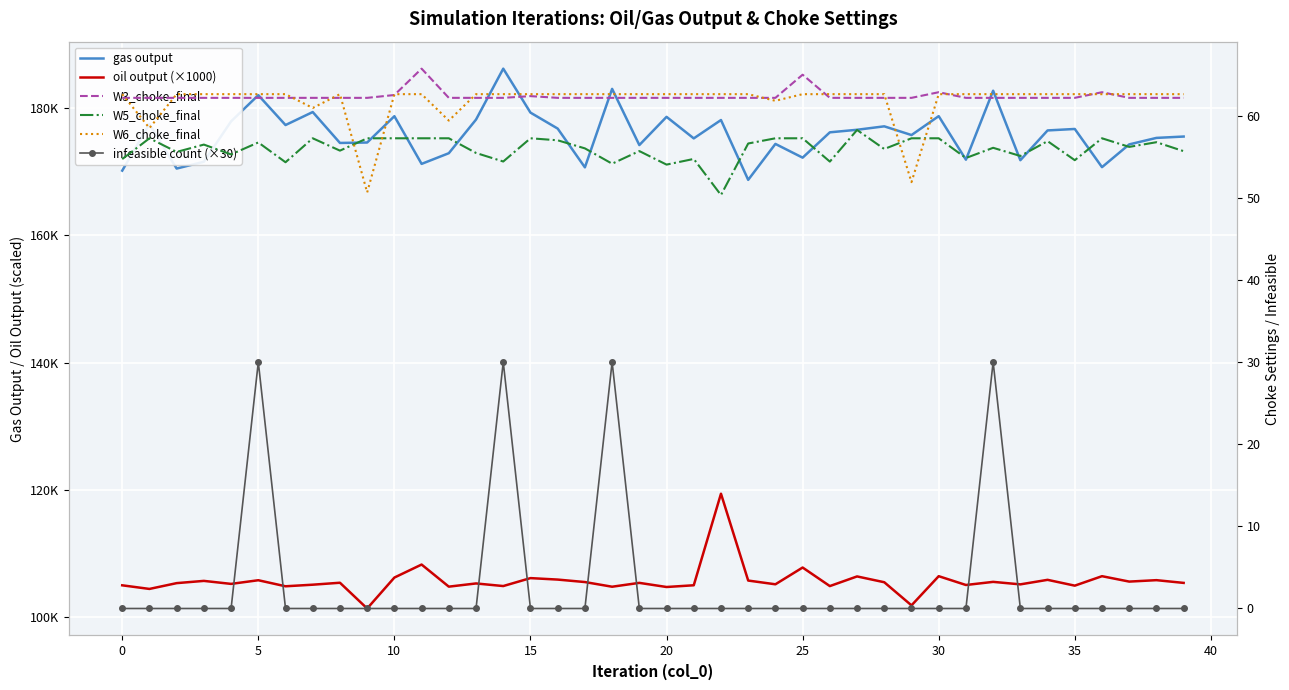

Which series has the widest spread of values?

oil output (×1000)